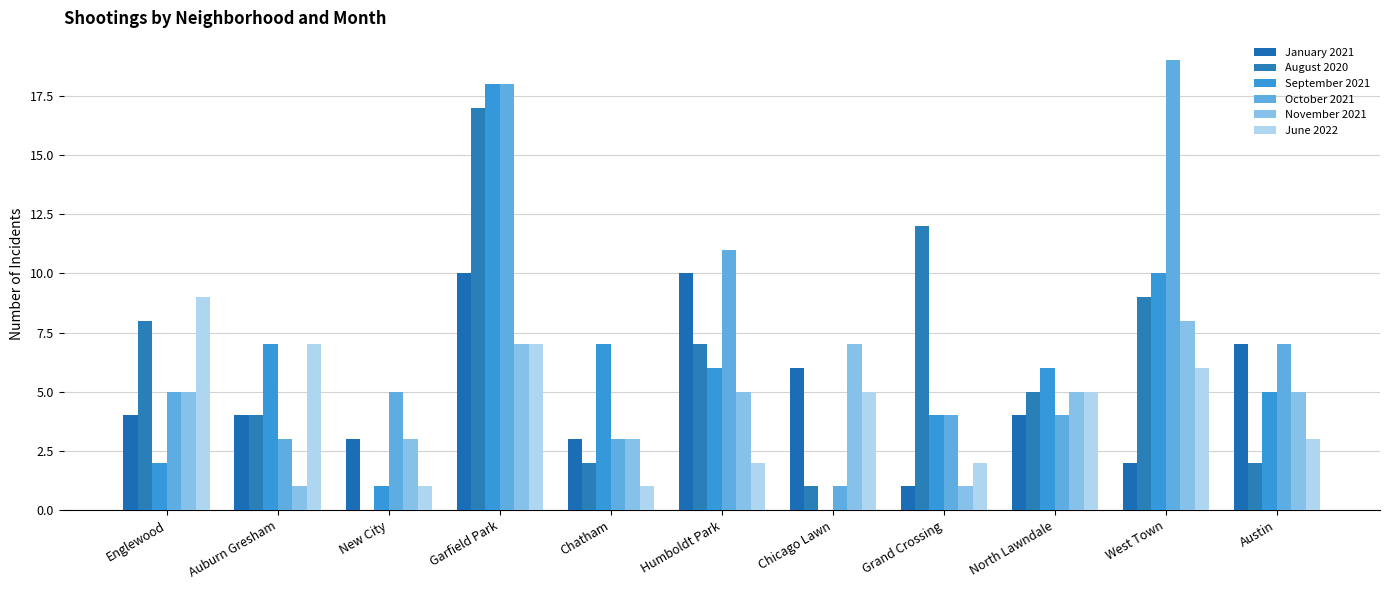

What value does the November 2021 series have at Grand Crossing?

1